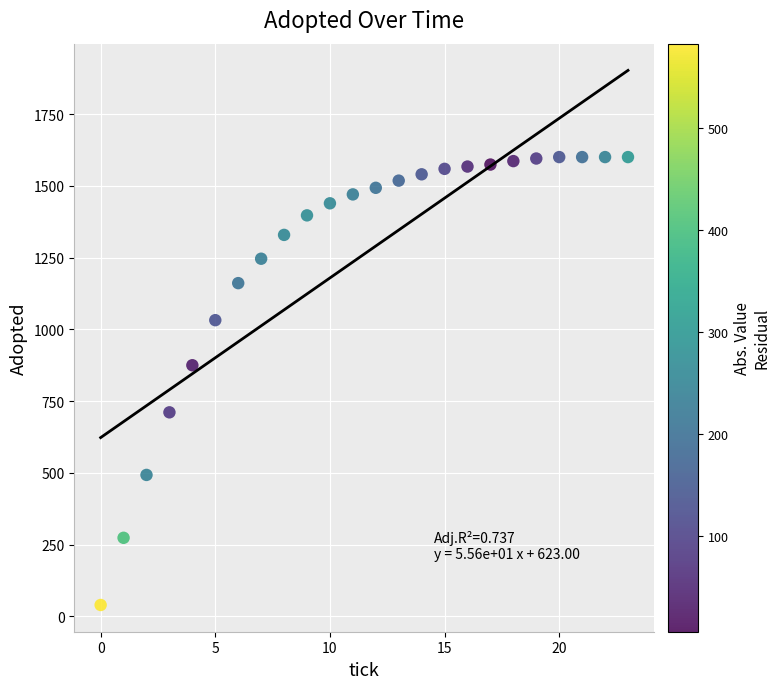

What is the range of Y values (max minus min)?

1560